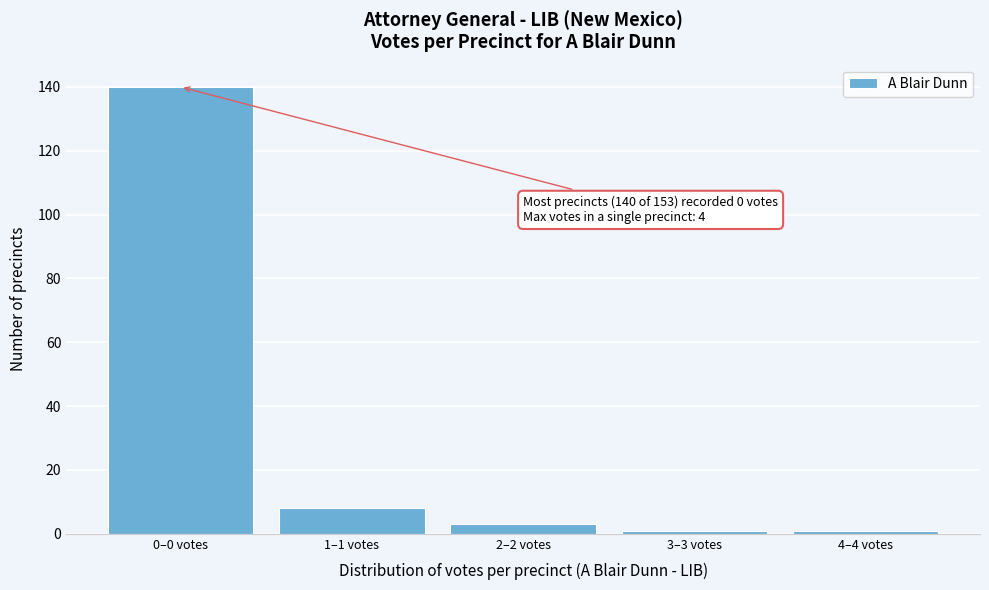

Reading left to right, extract all data points from this chart.

140	8	3	1	1